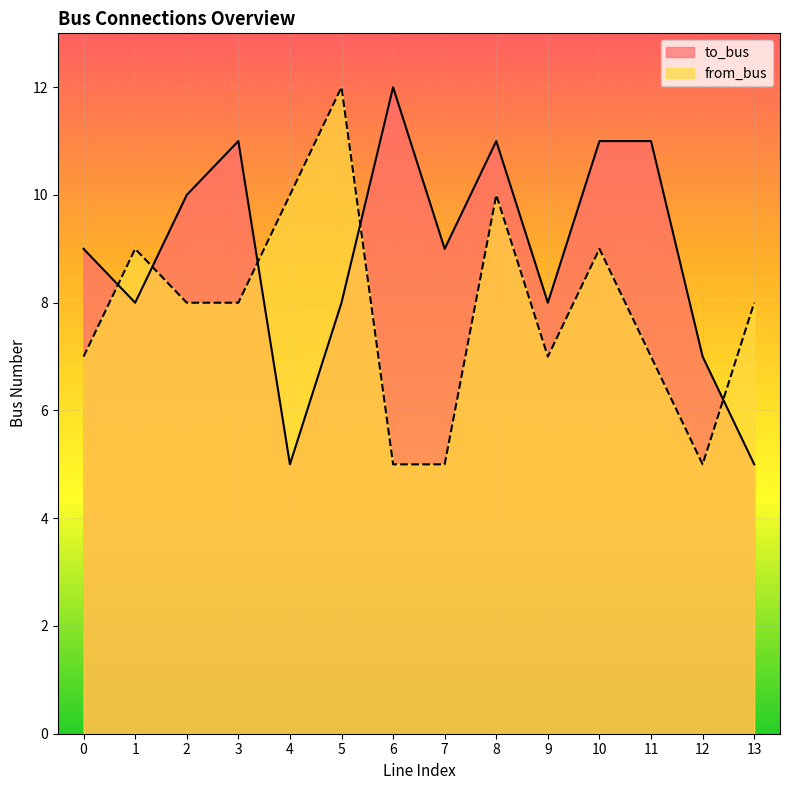

How many interior local peaks does the to_bus series have?

3